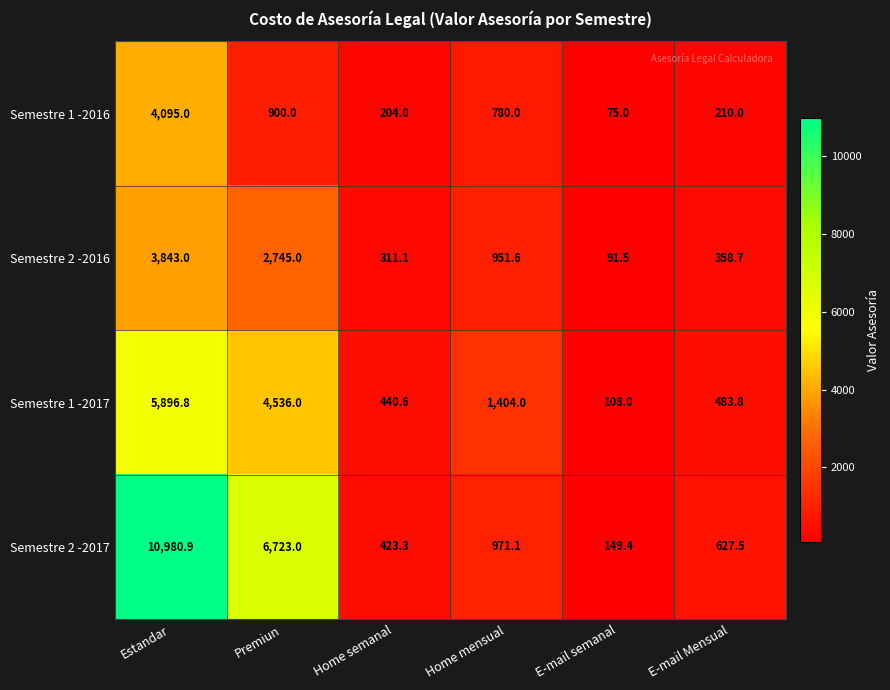

Which category has the highest value across all series?

Estandar